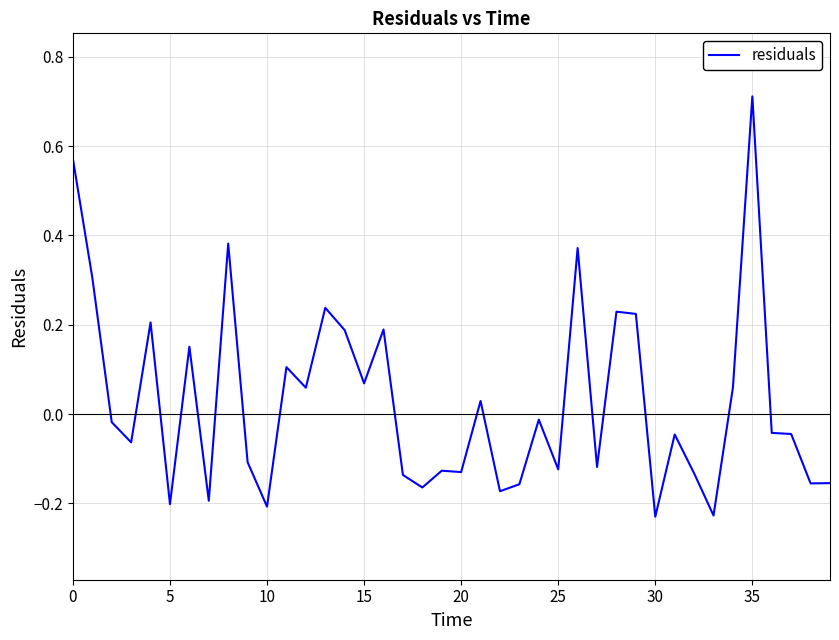

What is the difference between the maximum and second lowest values?

0.9